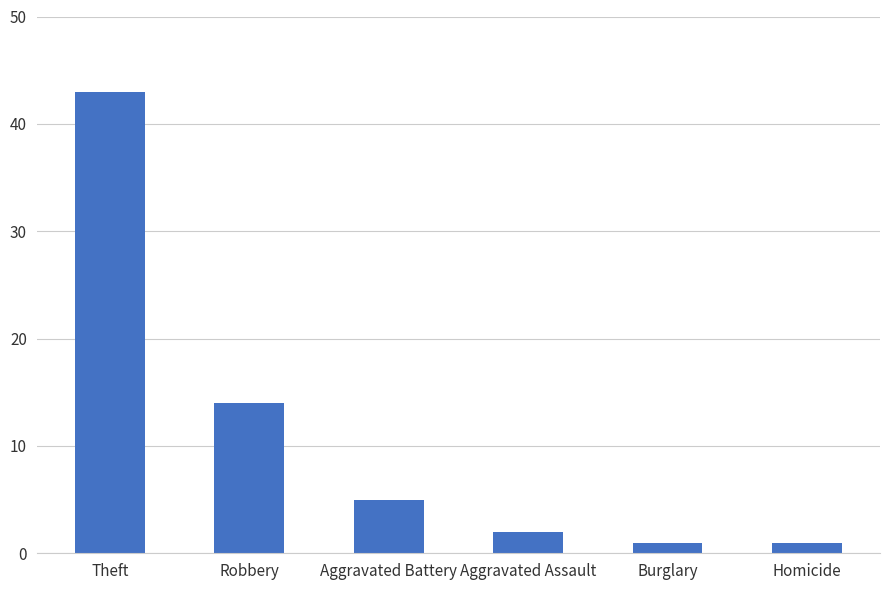

What is the label of the 5th bar from the right?

Robbery